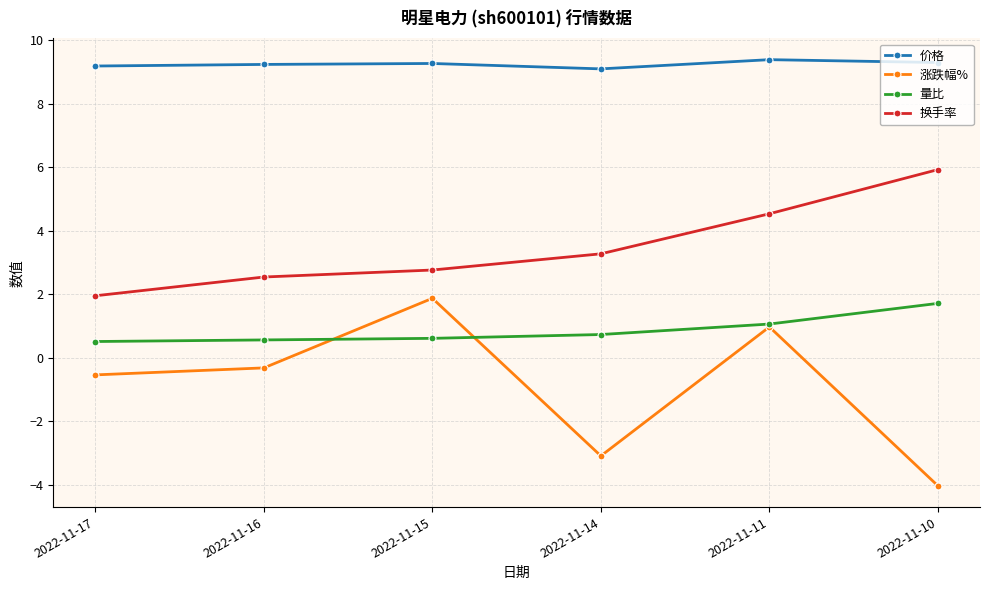

The 价格 series shows 13.7 at 2022-11-15. True or false?

False